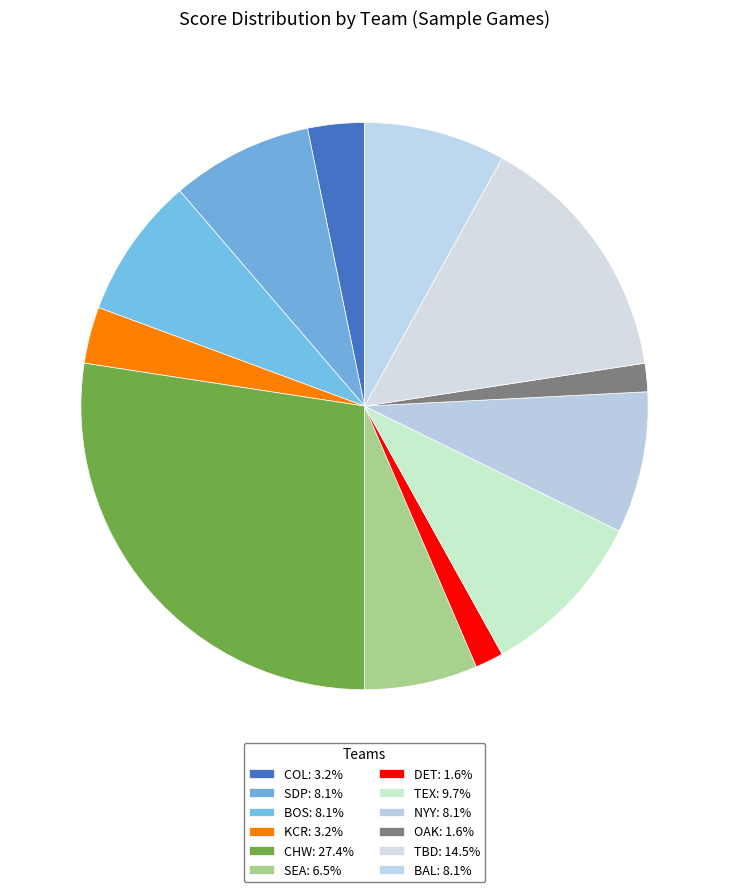

Between NYY and BAL, which is larger?

NYY